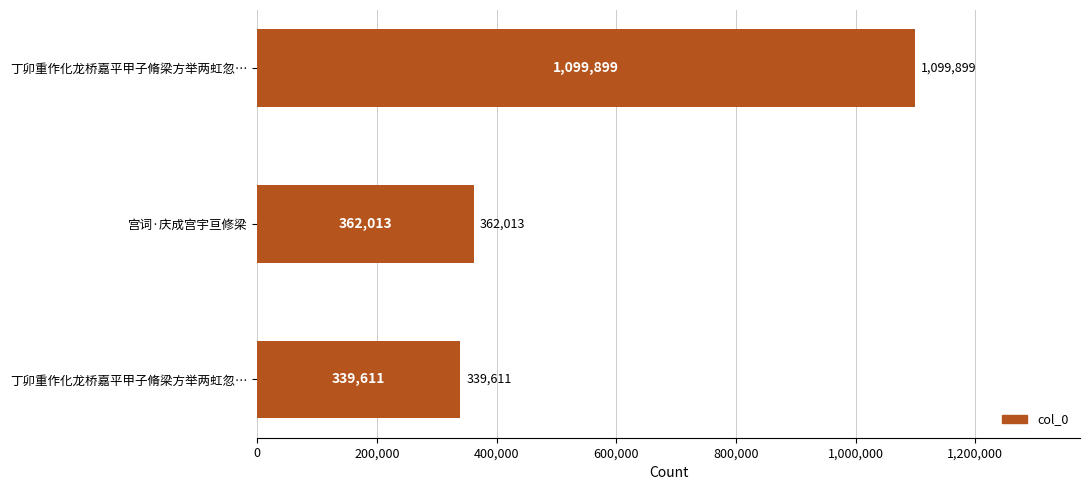

At which label is the value closest to 719755?

宫词·庆成宫宇亘修梁